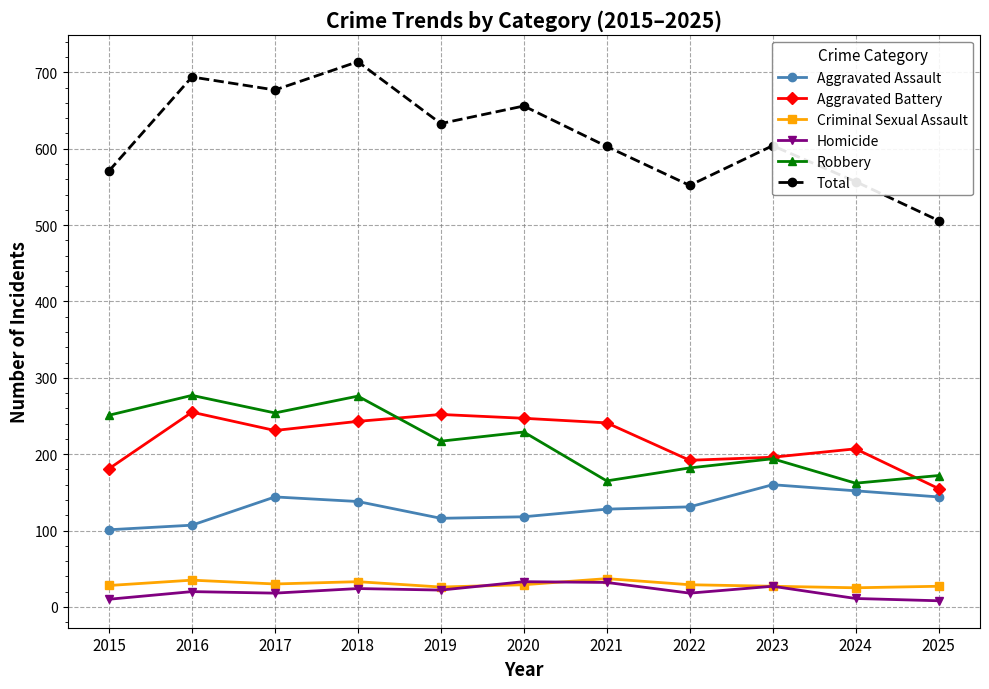

What is the maximum value for Aggravated Assault?

160